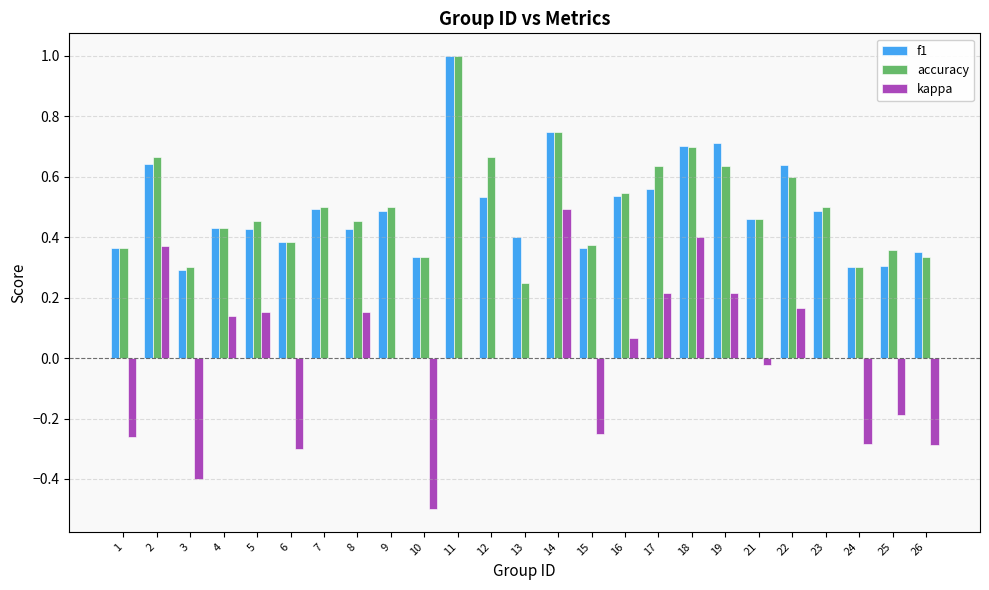

Is the value of f1 at 13 greater than the value of accuracy at 13?

Yes